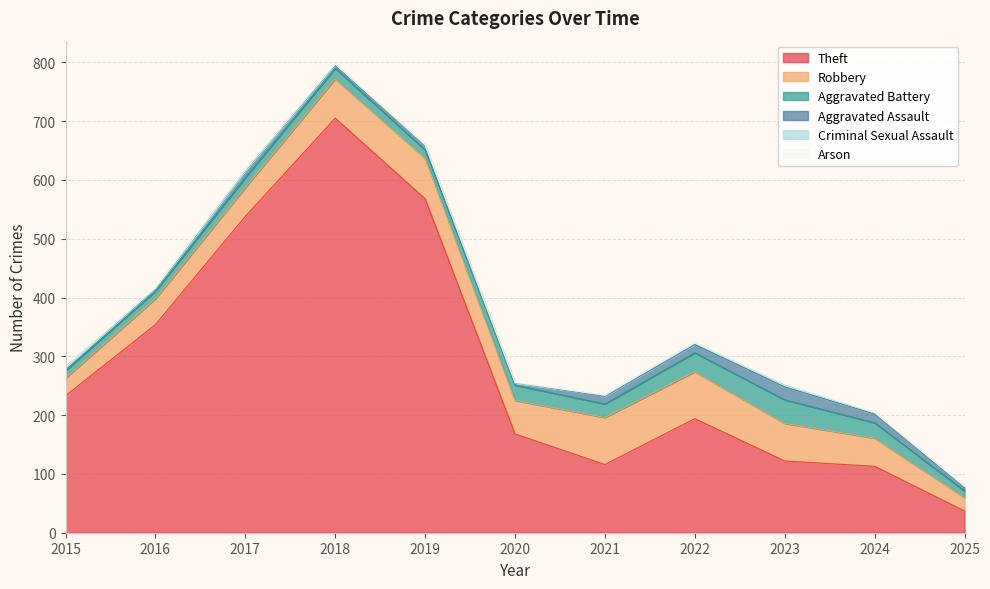

What is the difference between the Criminal Sexual Assault values at 2019 and 2023?

2